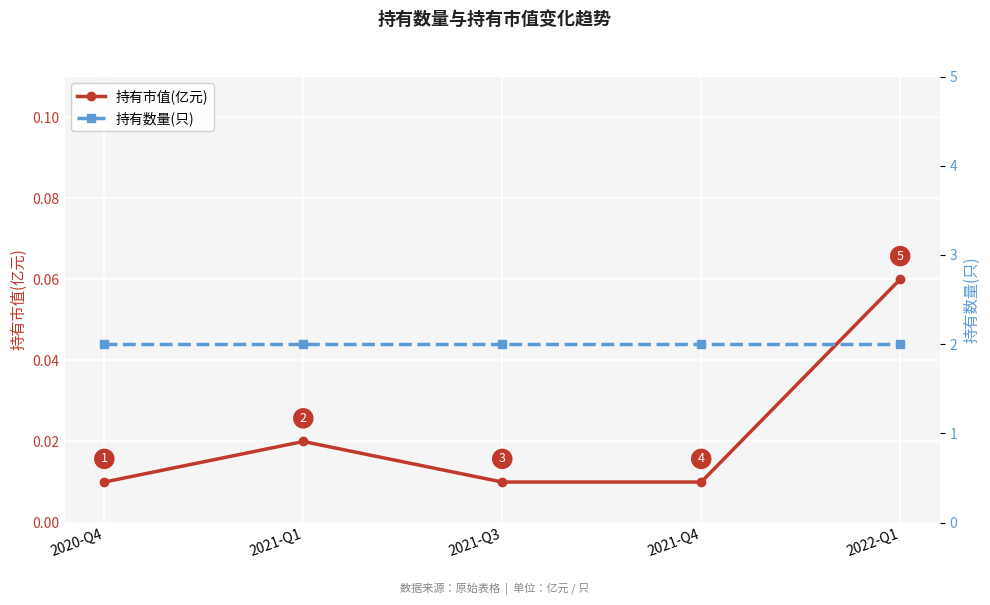

List the series in order of their overall mean, highest first.

持有数量(只), 持有市值(亿元)